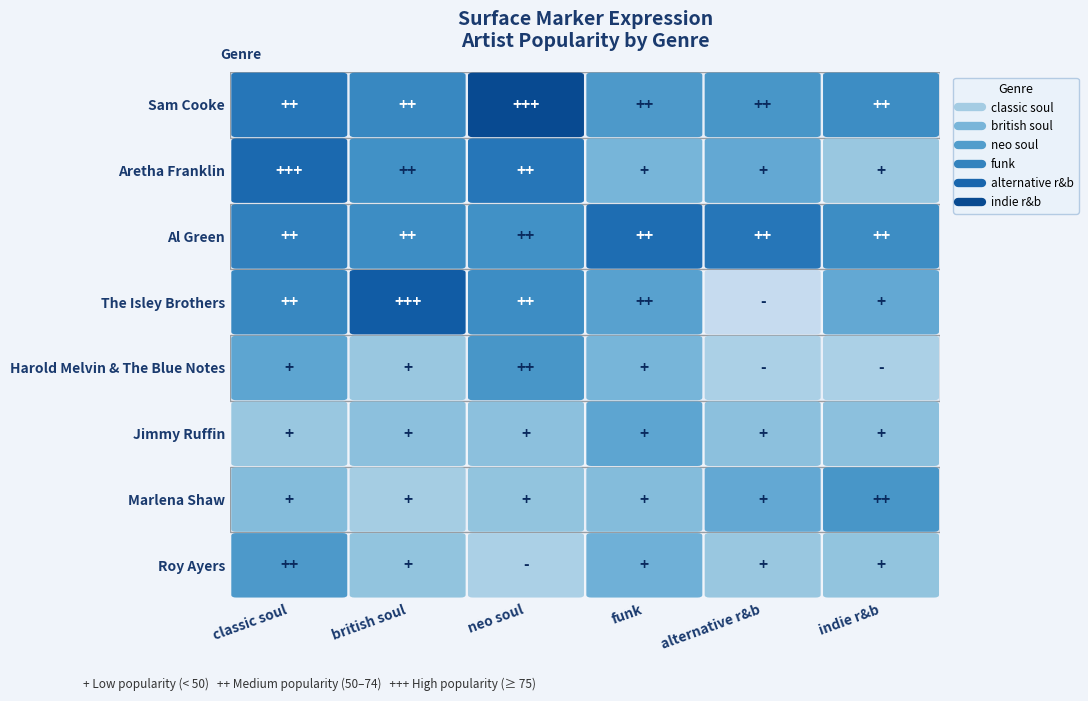

Which series has the largest total across all categories?

classic soul